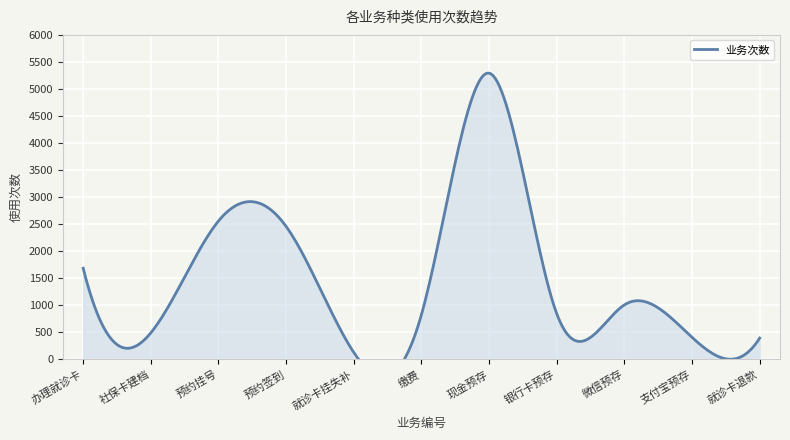

True or false: the data has more than 0 interior local peaks.

True